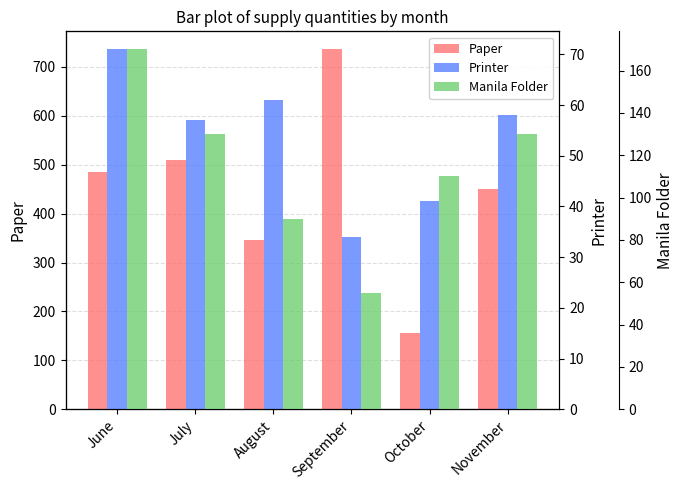

How many series are shown in this chart?

3